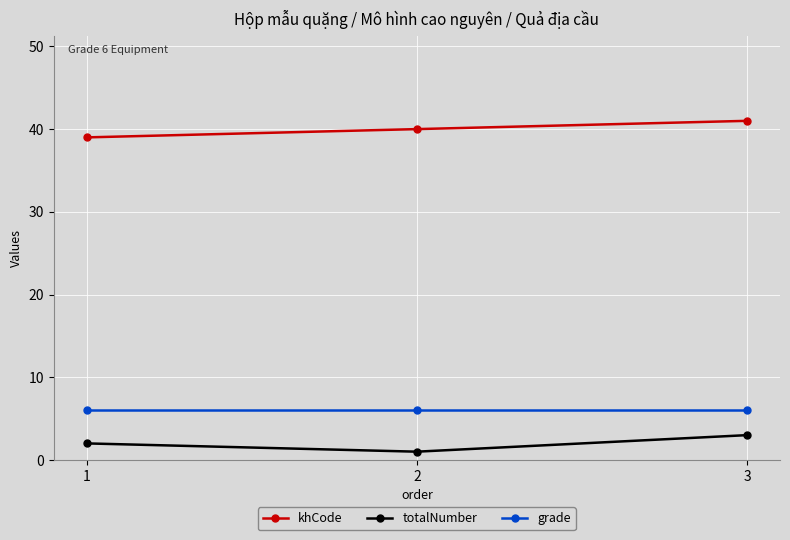

What is the difference between the totalNumber values at 3 and 2?

2